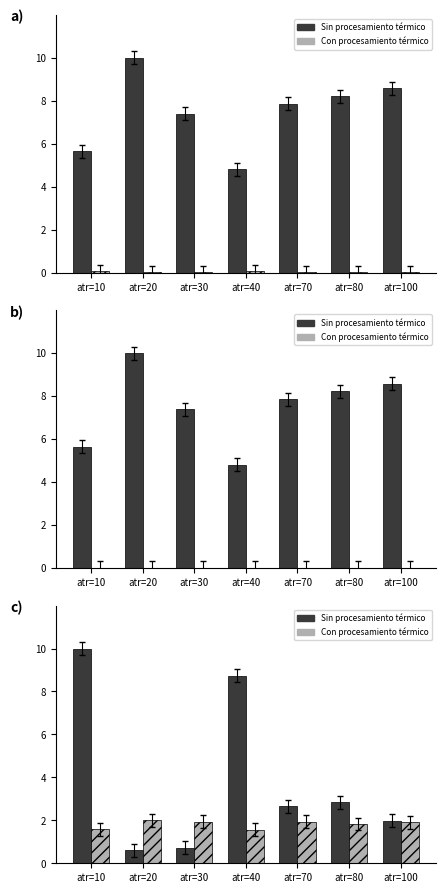

List the labels in order of Con procesamiento térmico value, smallest first.

atr=40, atr=10, atr=80, atr=100, atr=70, atr=30, atr=20